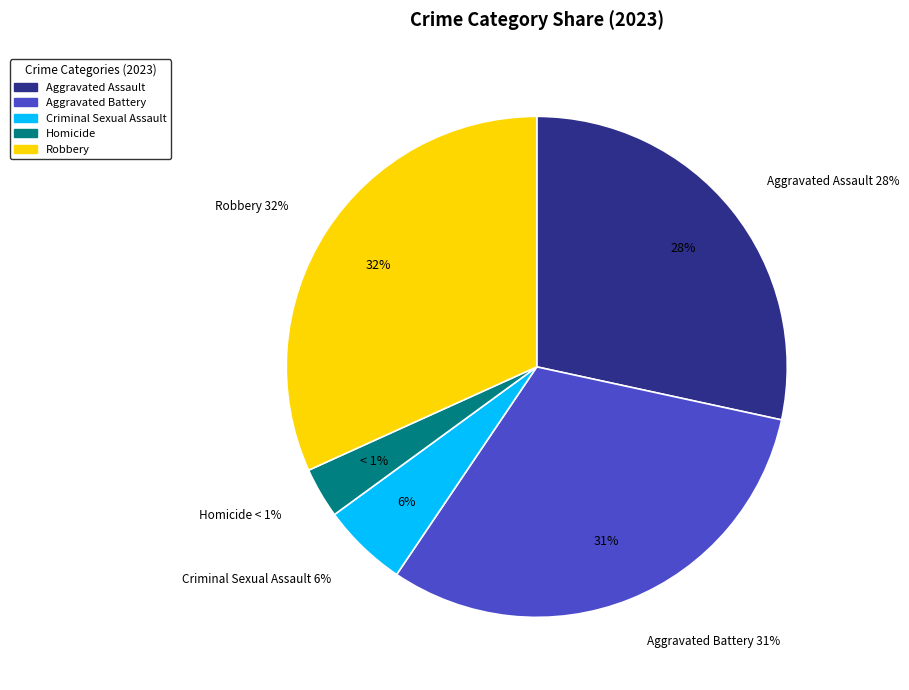

Which slice is the smallest?

Homicide